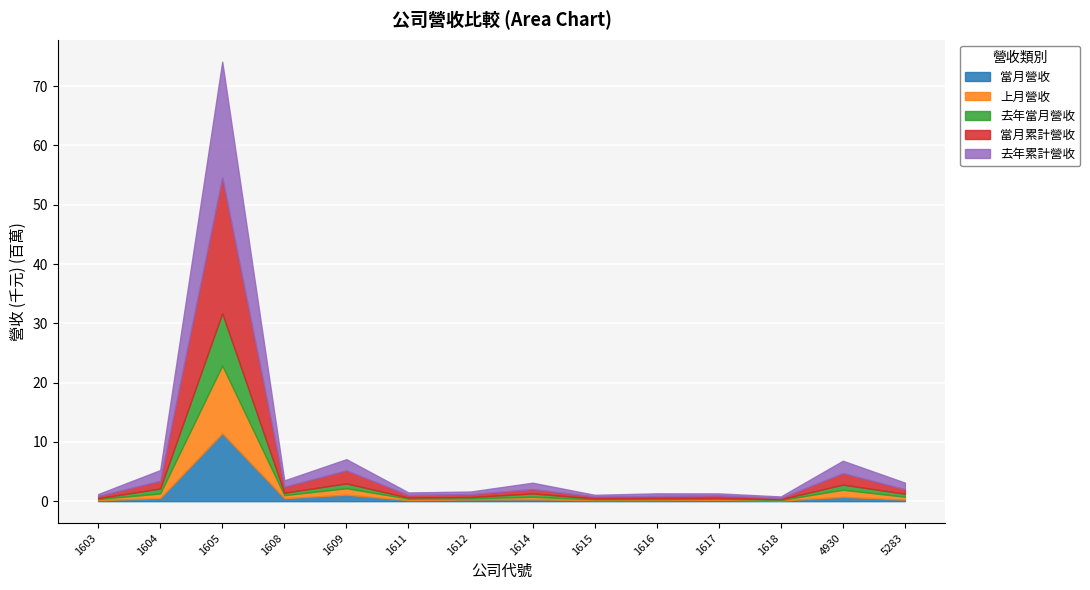

At which category does 當月累計營收 reach its first local valley?

1608